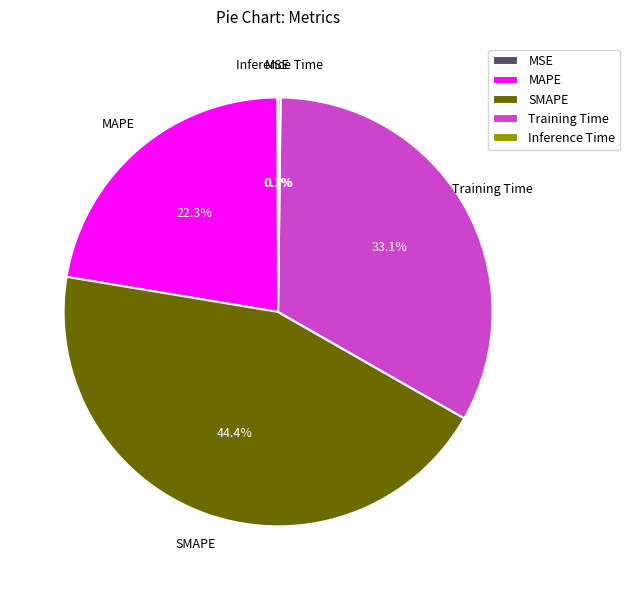

What portion of the pie excludes SMAPE?

55.6%